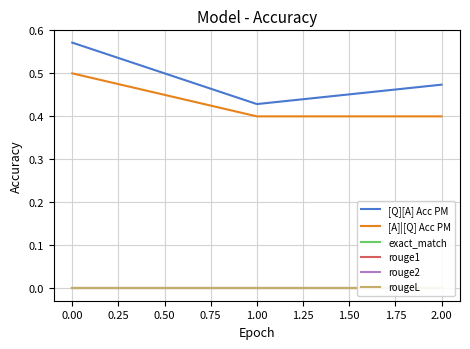

Rank the categories by [Q][A] Acc PM value from highest to lowest.

0.00, 2.00, 1.00